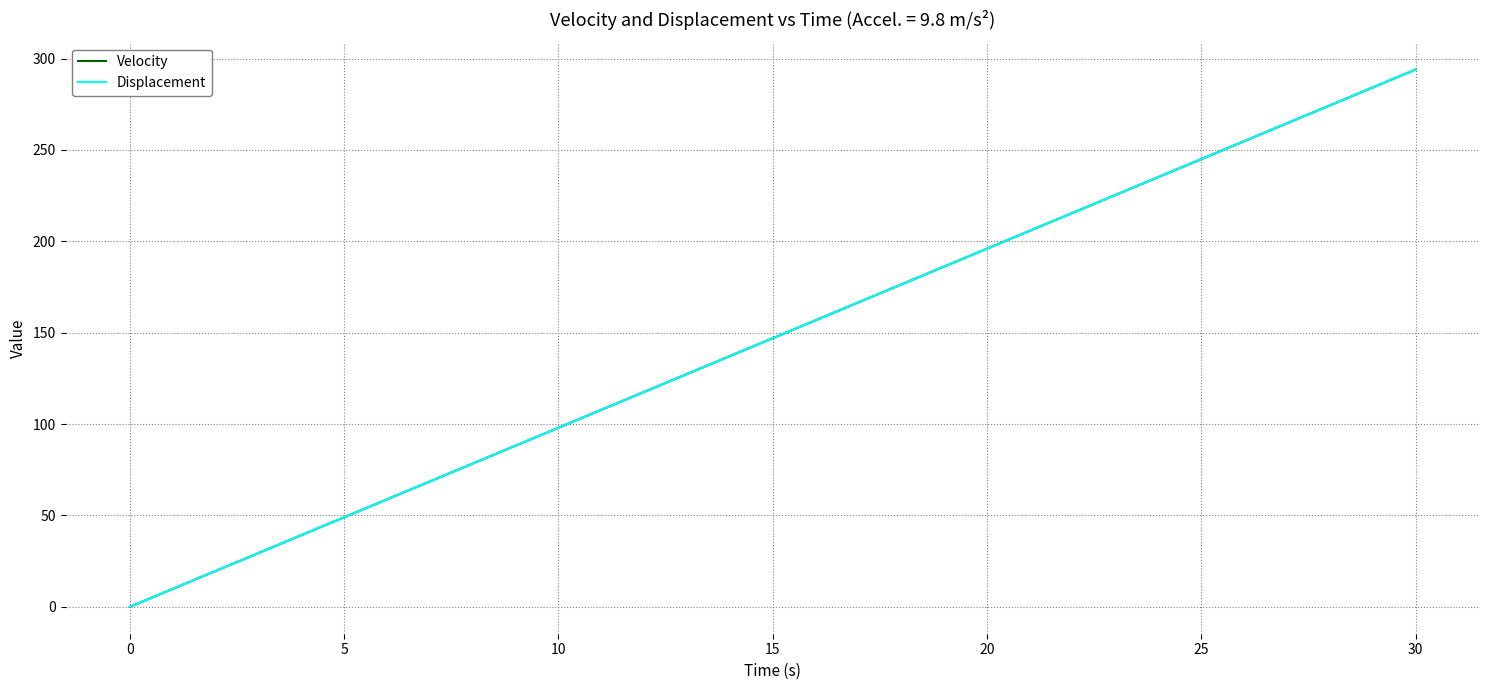

Is this an area chart (filled region under the line)?

No